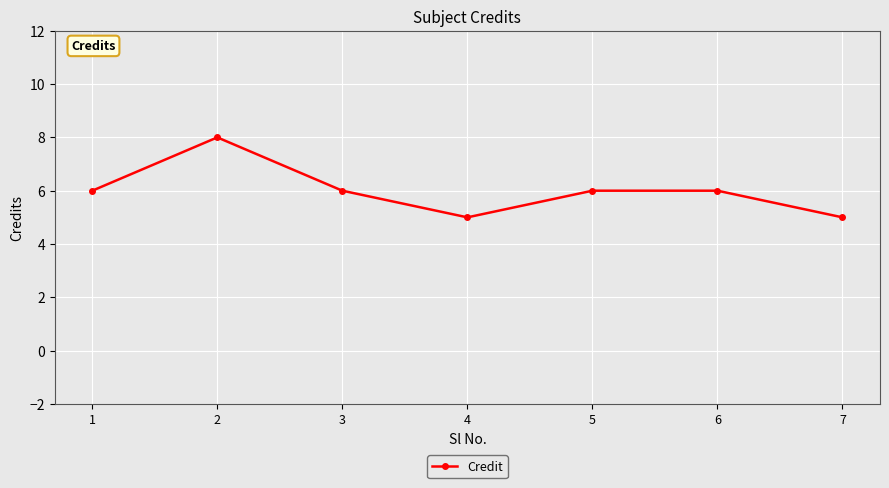

Reading left to right, transcribe all the data shown in this chart.

6	8	6	5	6	6	5